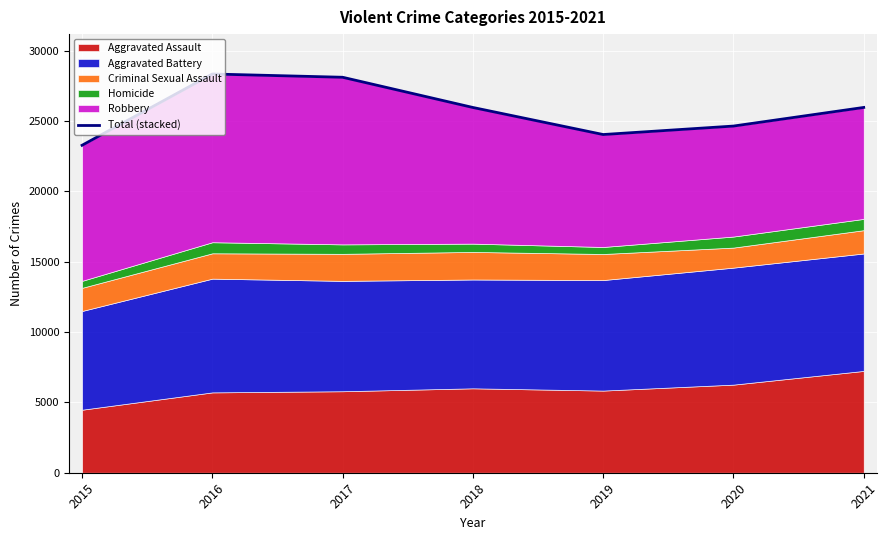

What is the approximate value at 2016, to the nearest 100?

28300